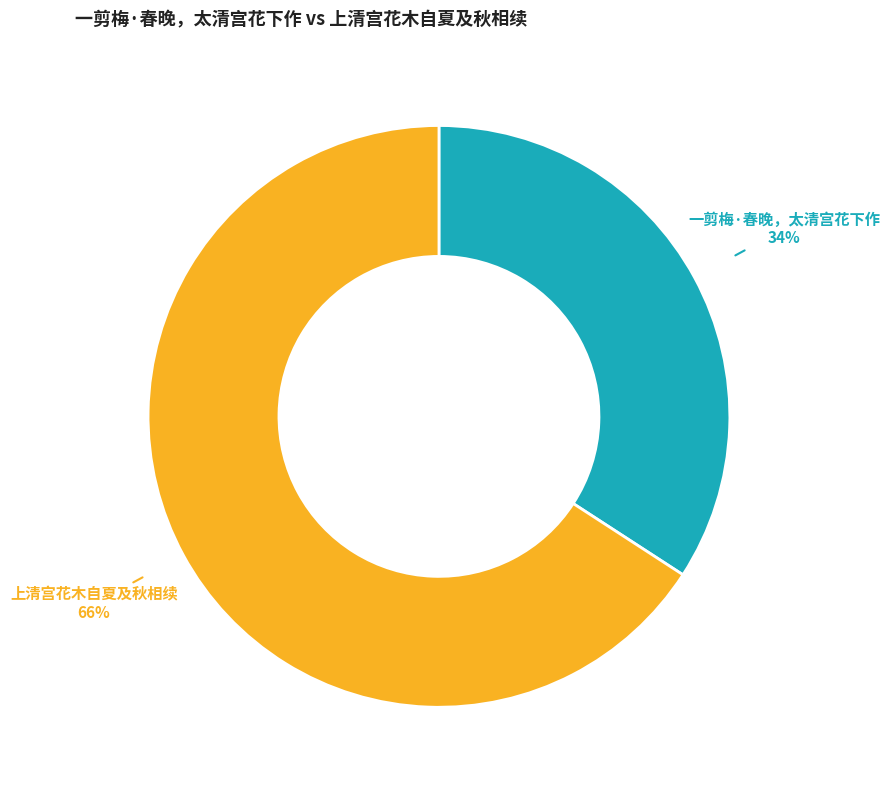

Is the sum of 一剪梅·春晚，太清宫花下作 and 上清宫花木自夏及秋相续 greater than half?

Yes